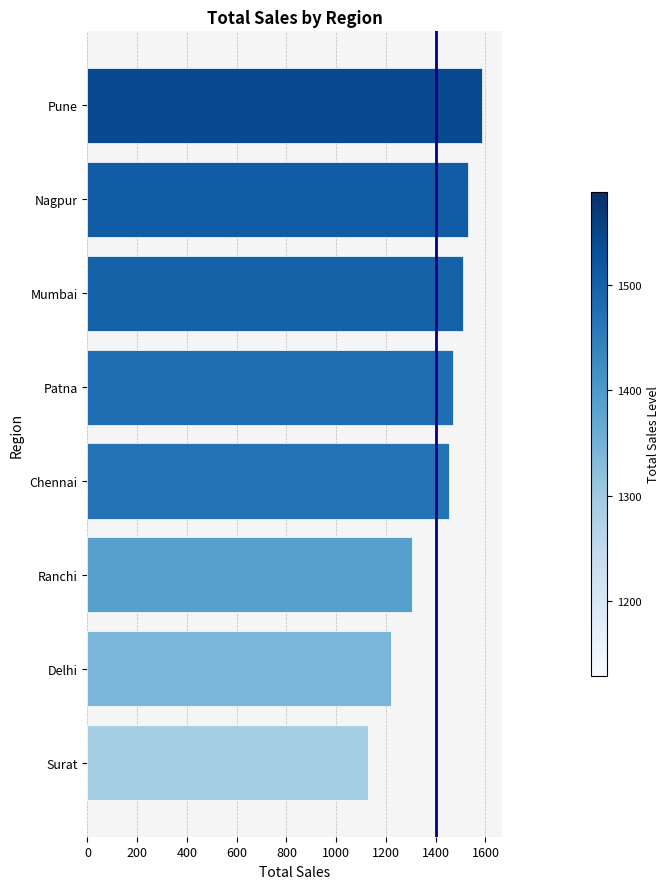

List the labels in order of value, smallest first.

Surat, Delhi, Ranchi, Chennai, Patna, Mumbai, Nagpur, Pune